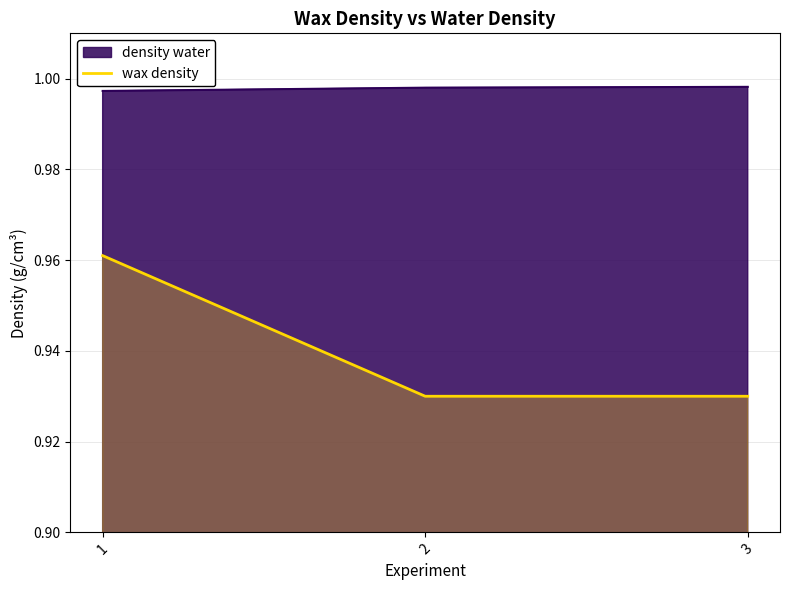

Is it true that wax density equals 1.6 at 2?

False